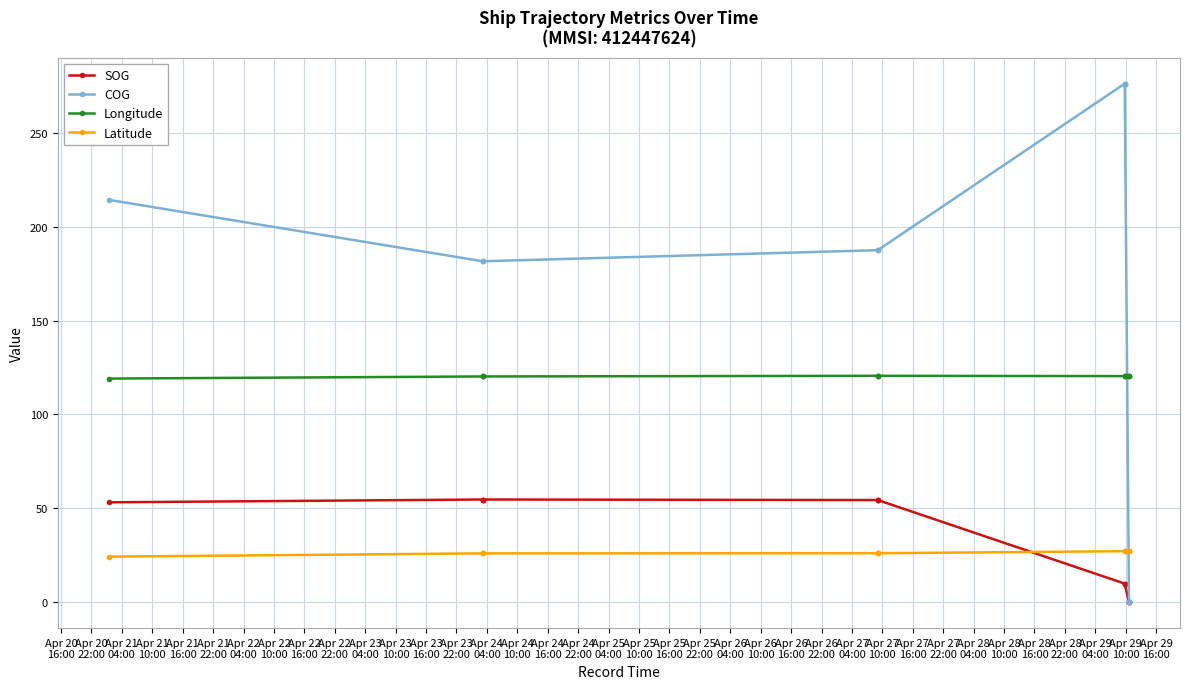

Reading left to right, what are all the values shown in this chart?

SOG: 53.2	54.7	54.7	54.7	54.4	54.4	54.4	9.9	9.9	9.9	0.0	0.0	0.0
COG: 214.3	181.6	181.6	181.6	187.5	187.5	187.5	276.2	276.2	276.2	0.0	0.0	0.0
Longitude: 119.1	120.2	120.2	120.2	120.6	120.6	120.6	120.4	120.4	120.4	120.4	120.4	120.4
Latitude: 24.3	26.0	26.0	26.0	26.1	26.1	26.1	27.2	27.2	27.2	27.2	27.2	27.2